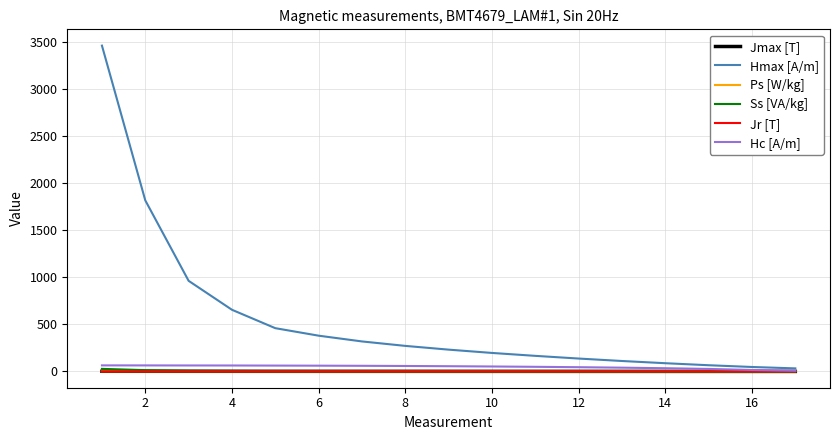

Which series has the largest range (max minus min)?

Hmax [A/m]